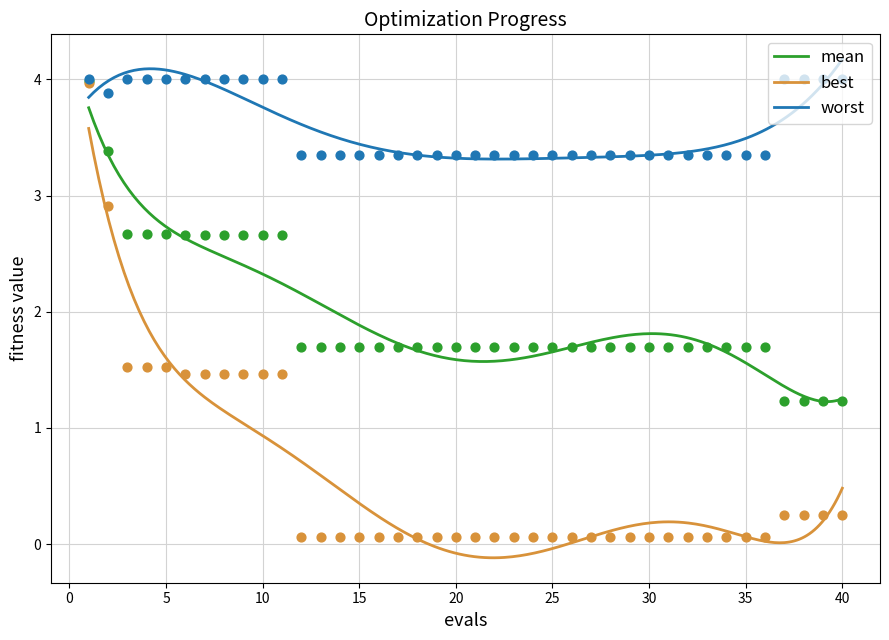

At which category is the sum across all series the highest?

1